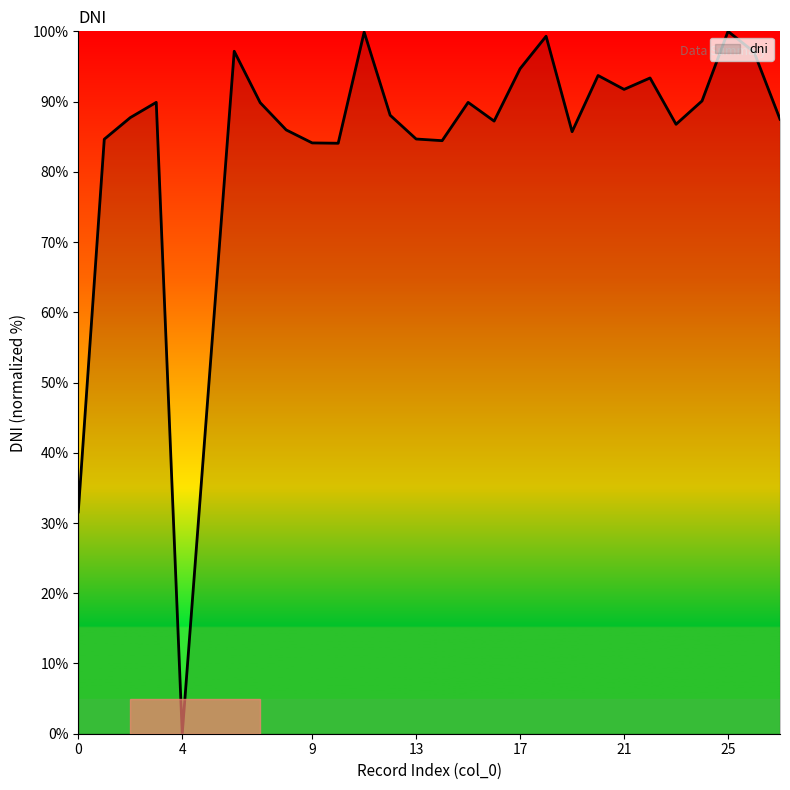

What is the difference between the maximum and minimum values?

100.0